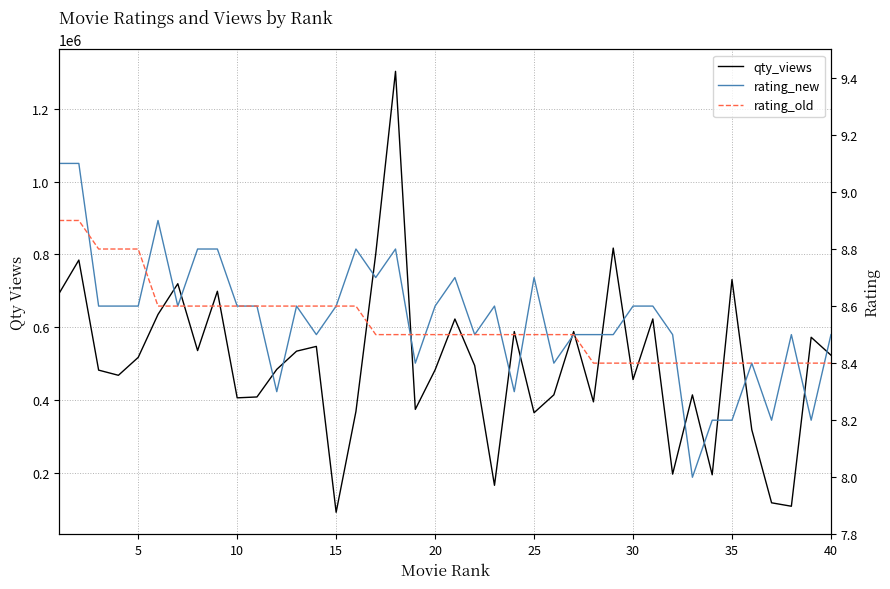

How many series are shown in this chart?

3